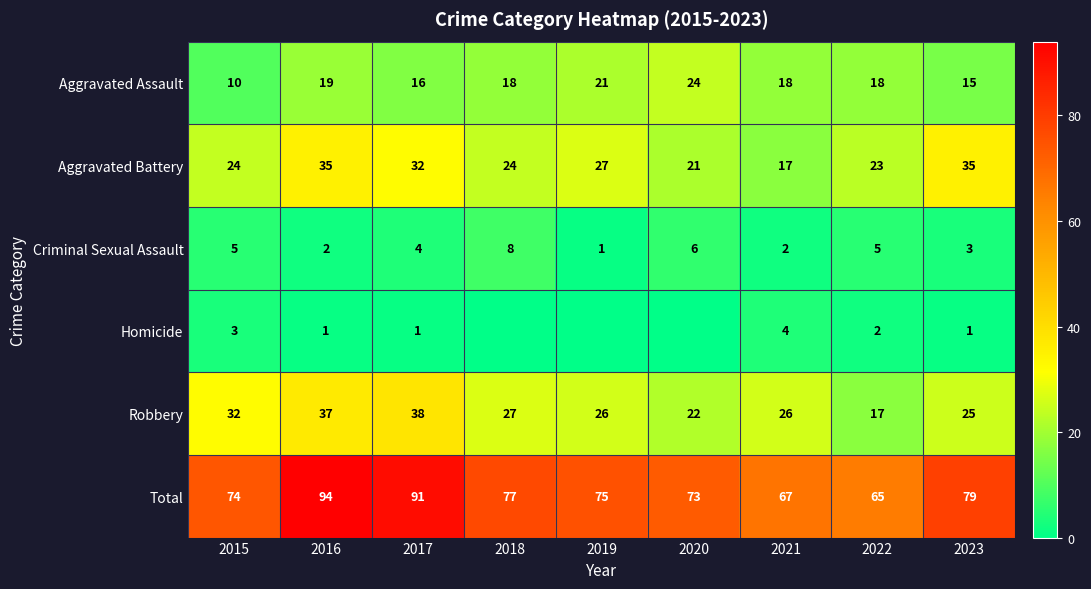

What is the spread (max minus min) of values at 2021?

65